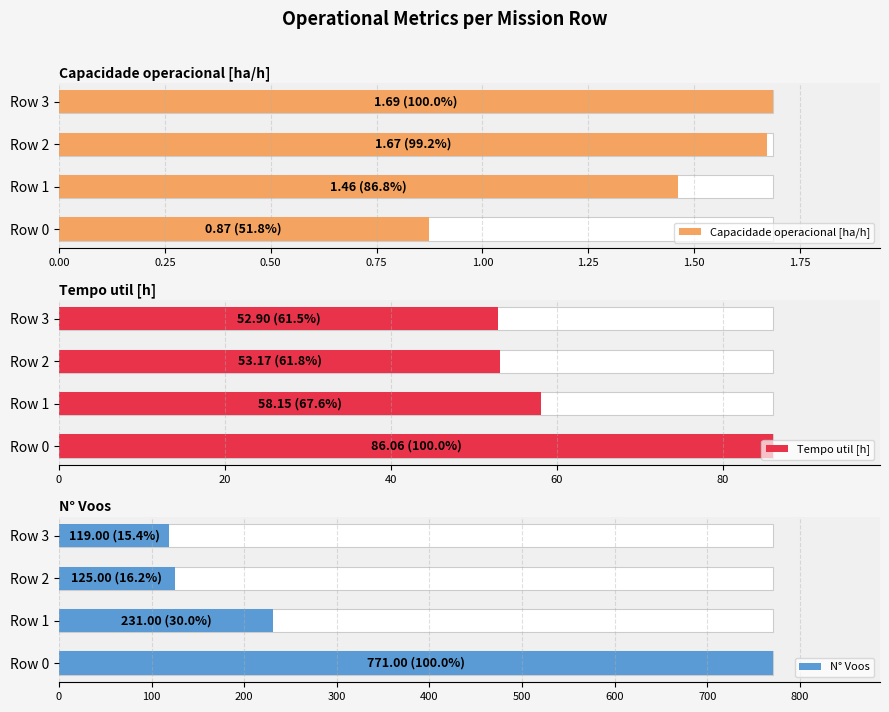

How many values in the N° Voos series exceed 231?

1